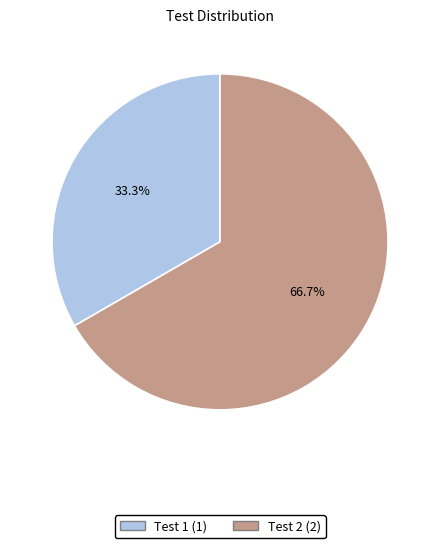

Which category has the biggest portion of the pie?

Test 2